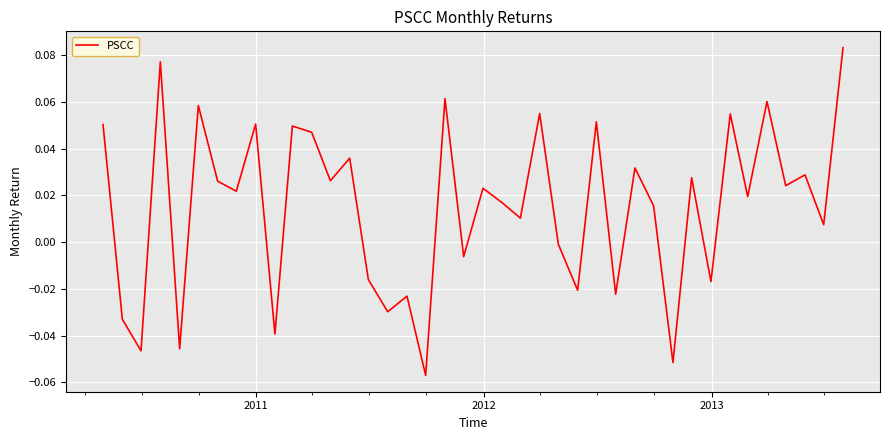

What is the difference between the maximum and minimum values?

0.1